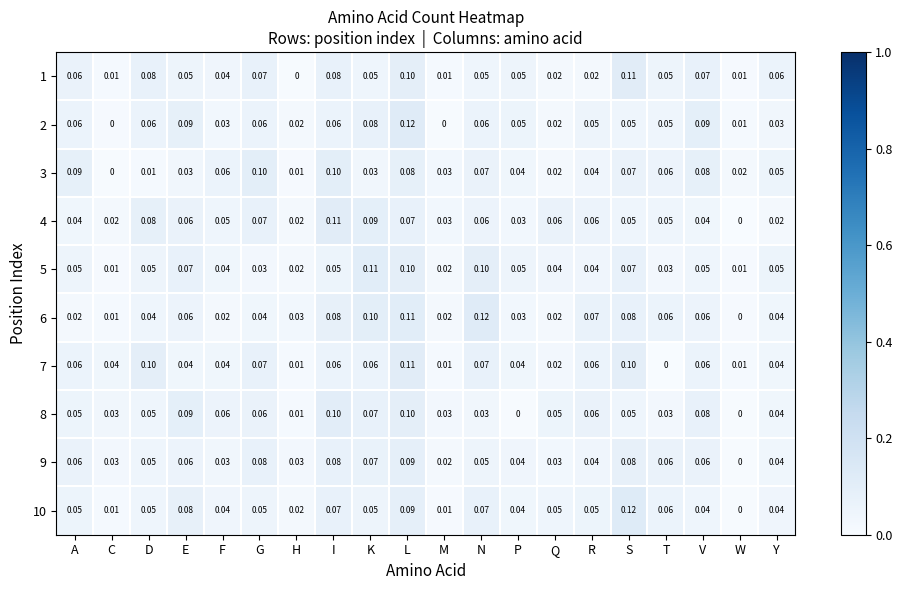

At which label does 1 reach its peak?

S